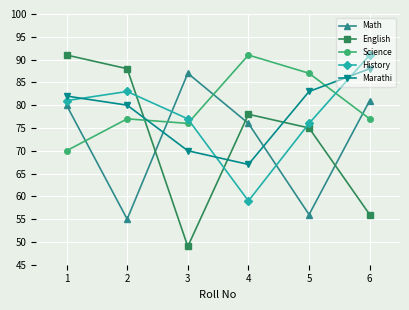

What is the value of the English point at the 1st from the left?

91